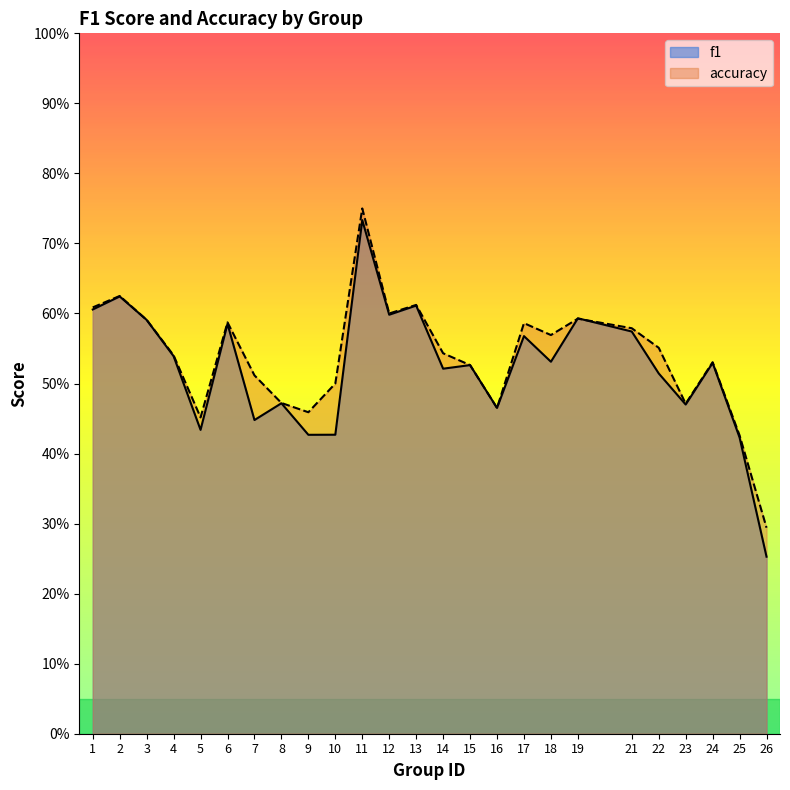

What is the sum of all accuracy values?

13.4